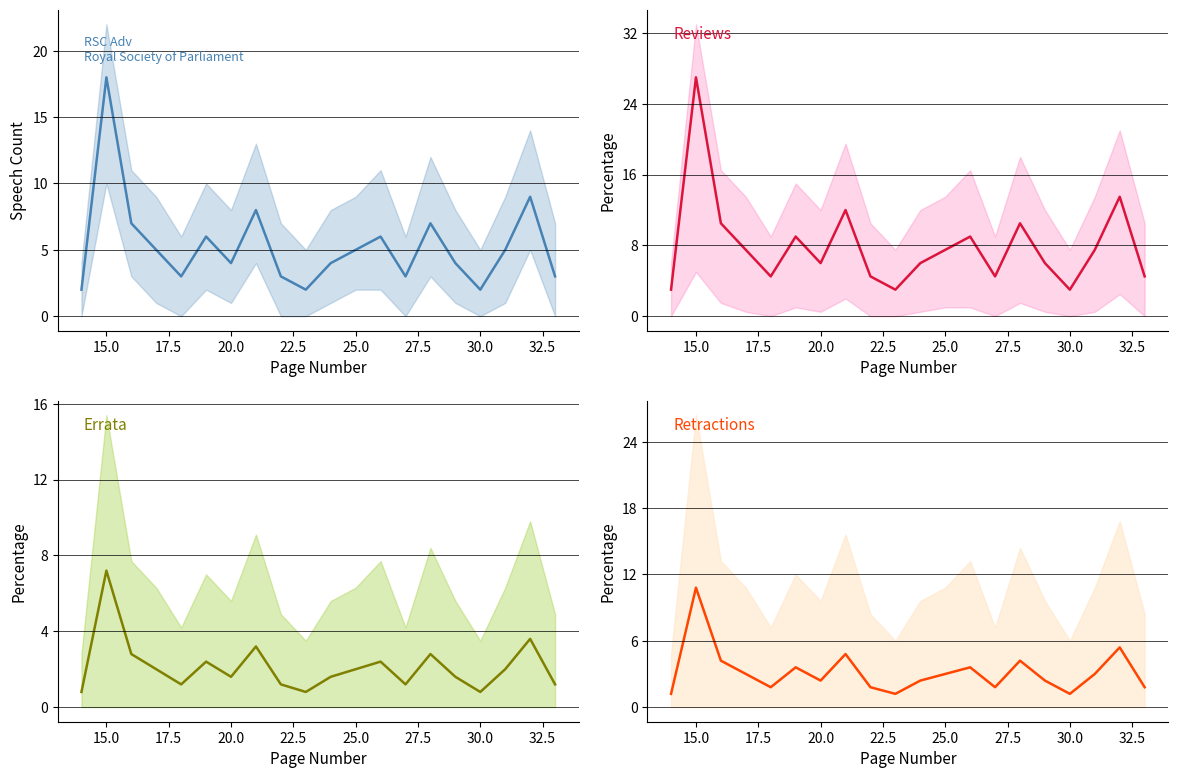

At how many categories does at least one series exceed 10?

5